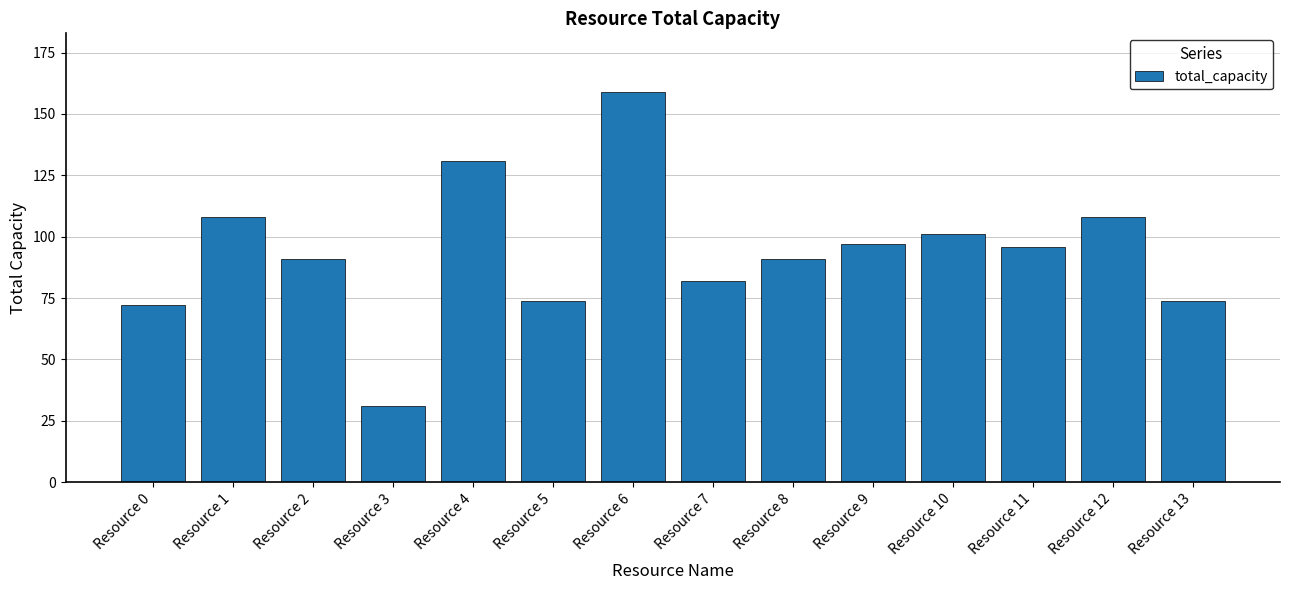

True or false: the data shows 154 at Resource 8.

False